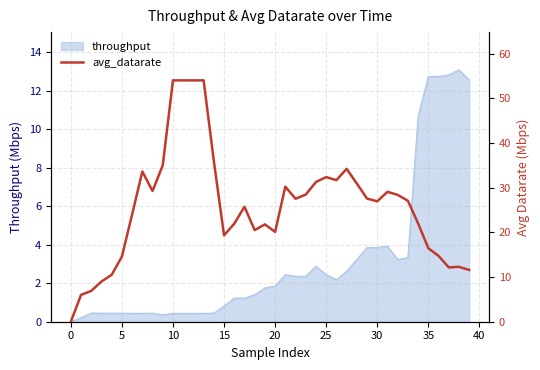

What is the maximum value for throughput?

13.1